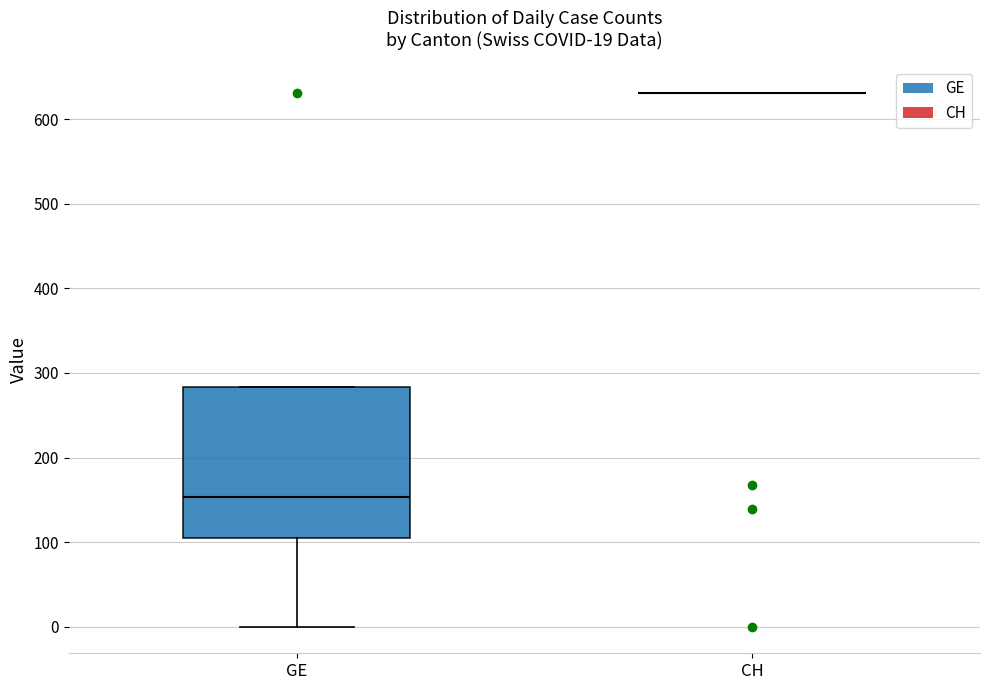

Which box is the tallest, from its lower edge to its upper edge?

GE